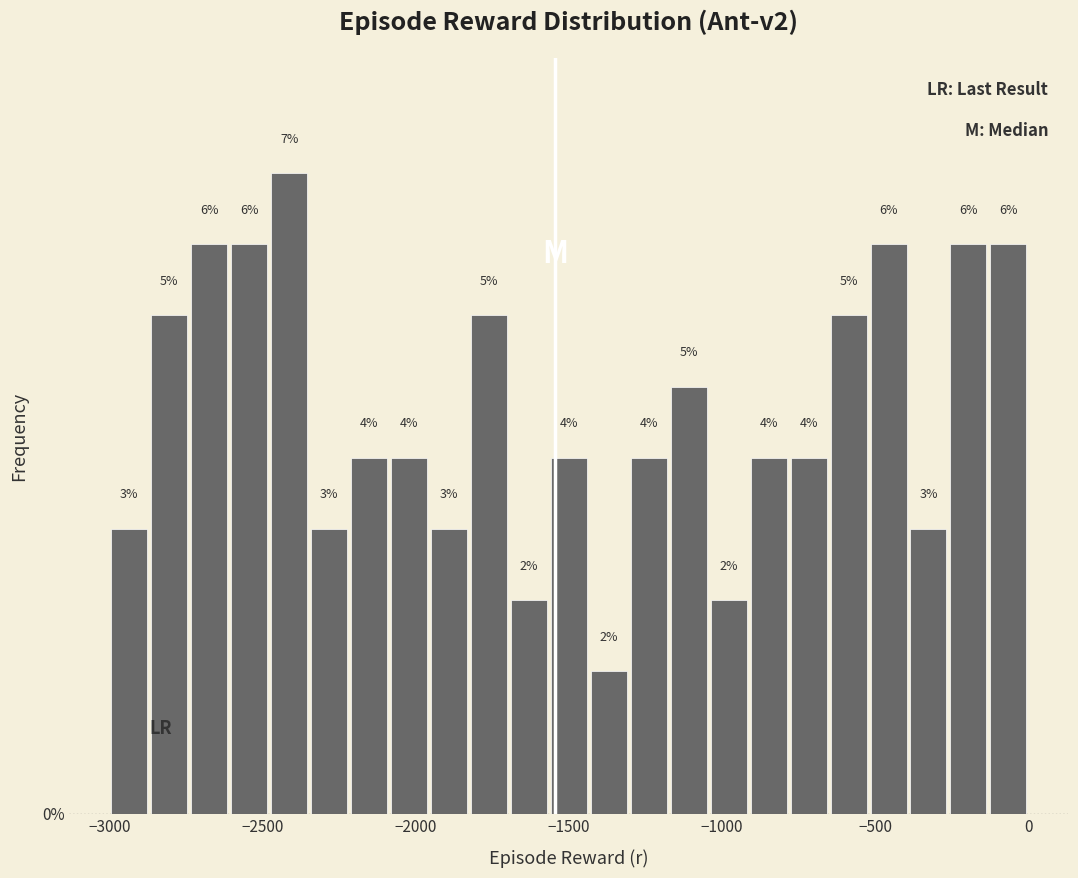

Around what value on the x-axis is the tallest bar? Give the approximate position of its centre, as read against the axis.

-2400